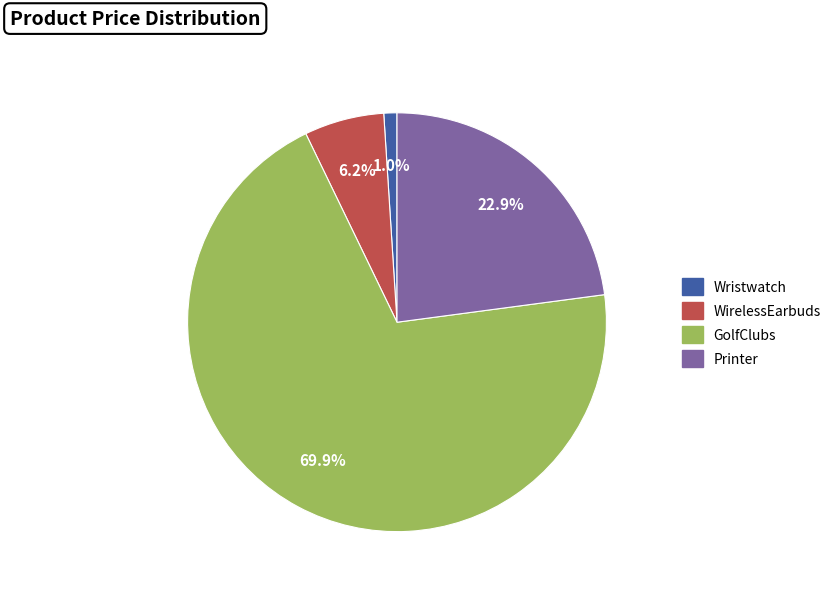

What is the largest slice in the pie chart?

GolfClubs